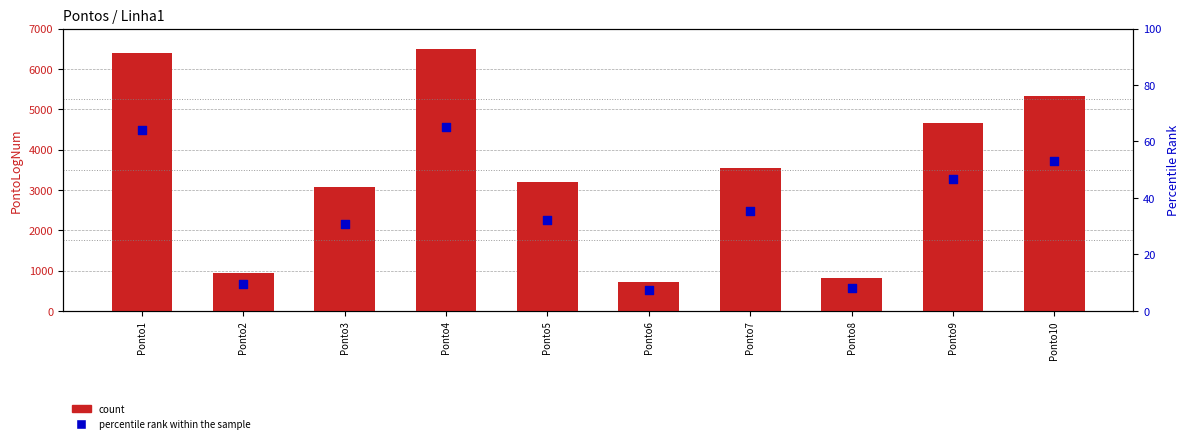

Is the value of percentile rank within the sample at Ponto10 greater than the value of count at Ponto5?

No